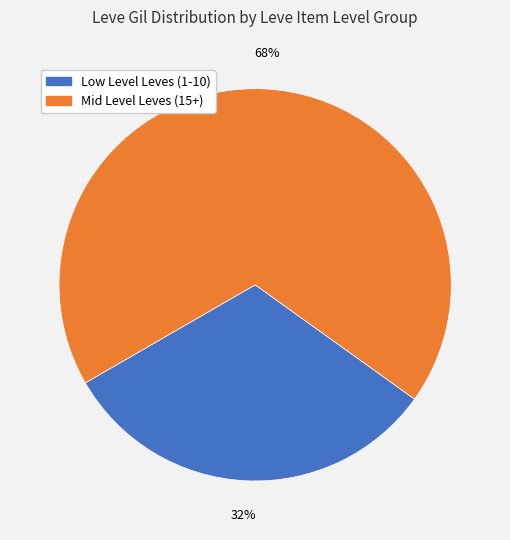

To the nearest percent, what is the average slice percentage?

50%